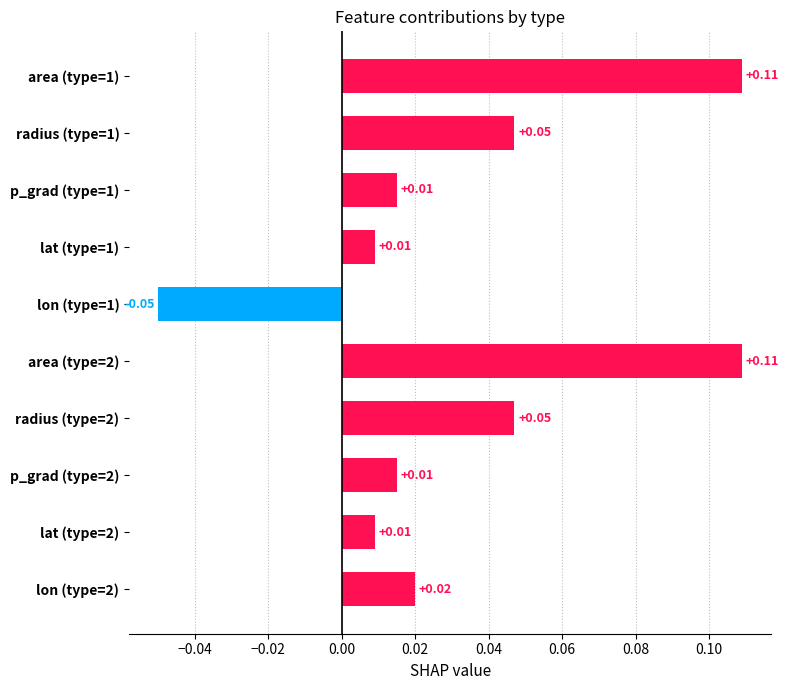

Between lat (type=2) and area (type=2), which is larger?

area (type=2)